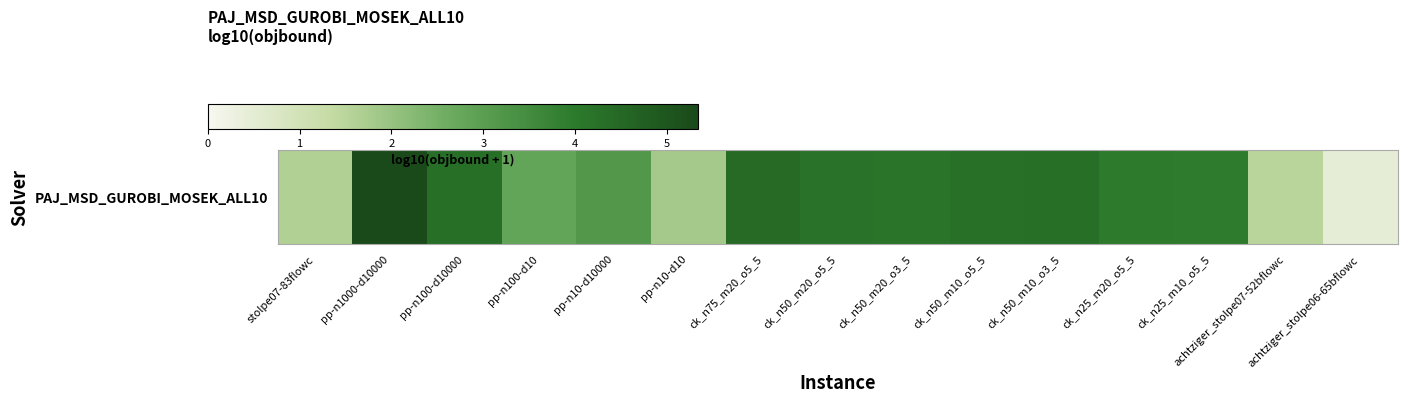

What is the approximate value at pp-n100-d10?

2.8